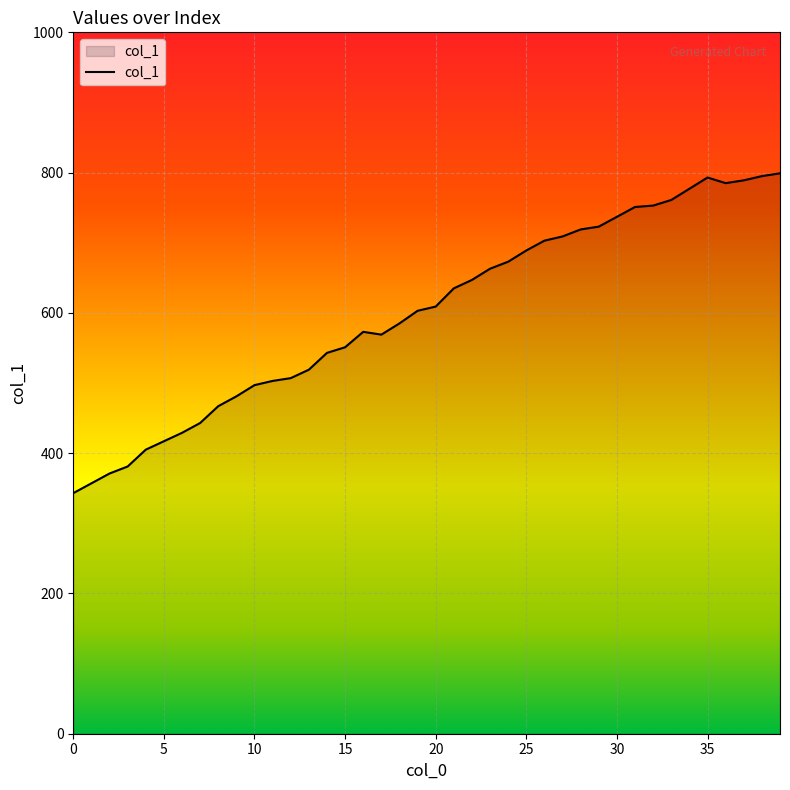

What is the difference between the maximum and minimum values?

456